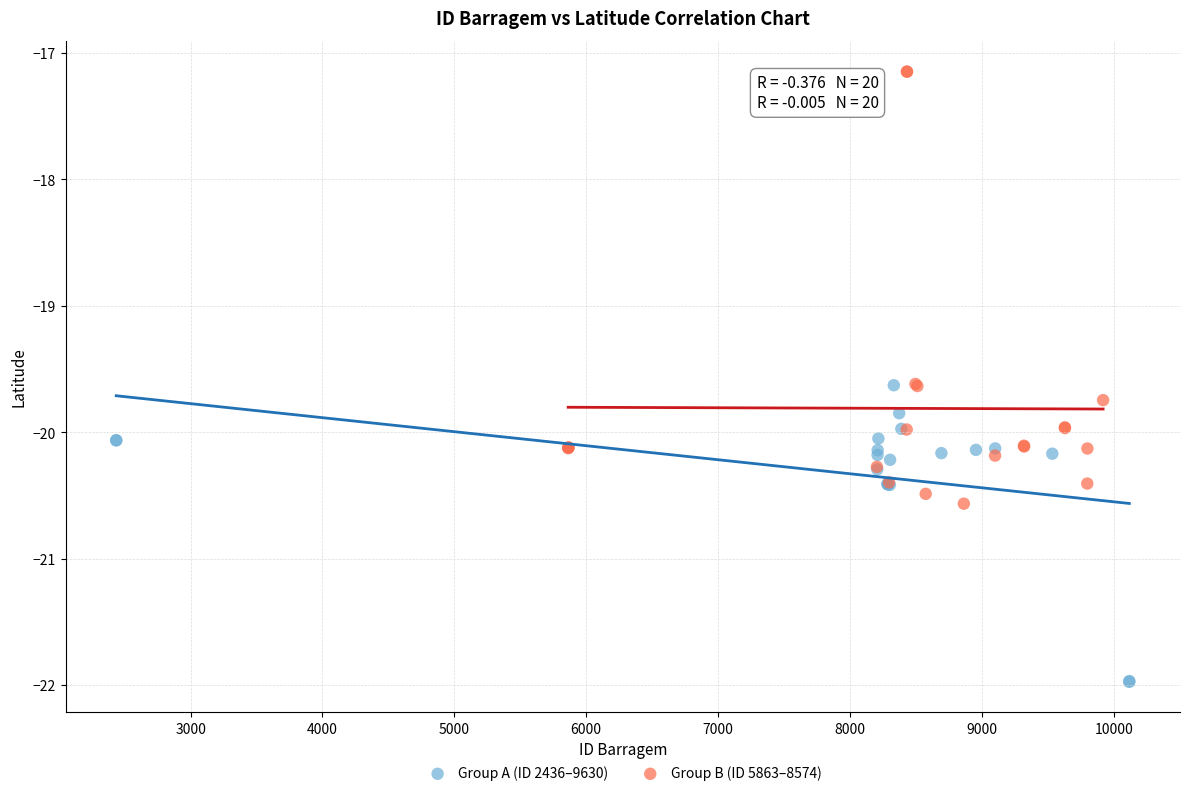

Which series contains the lowest Y value?

Group A (ID 2436–9630)